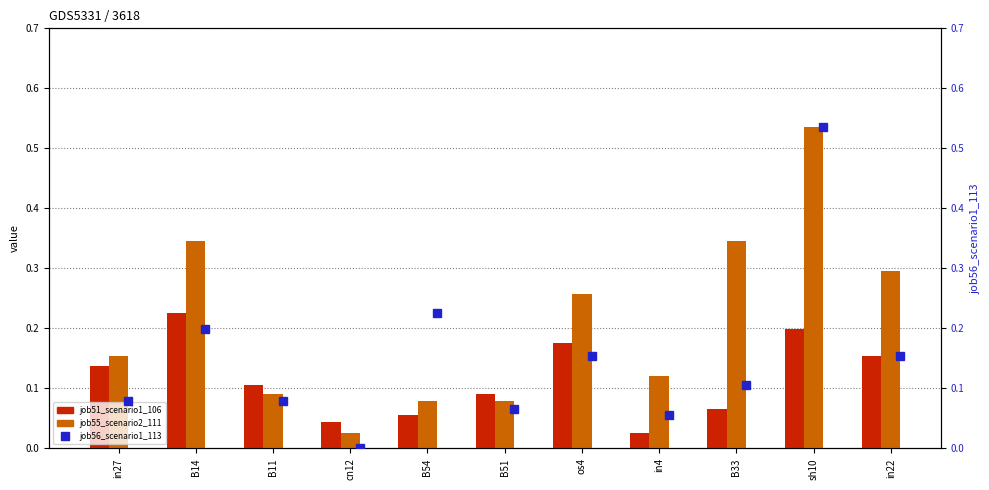

Does the chart contain any negative values?

No